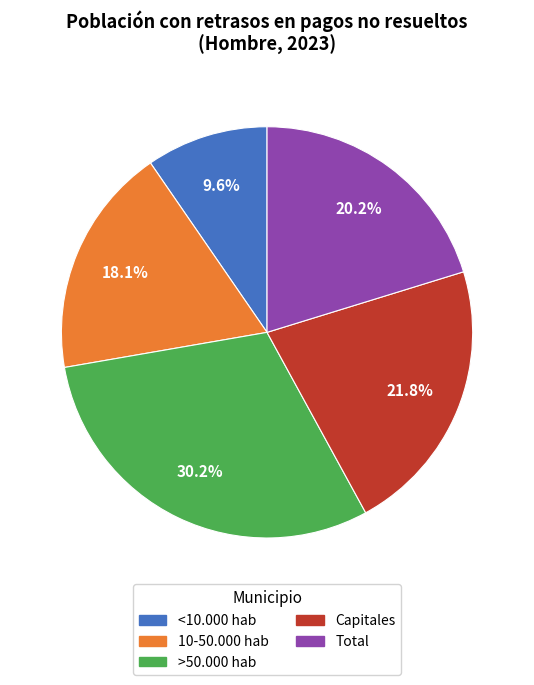

What percentage do <10.000 hab and Total together represent?

29.8%